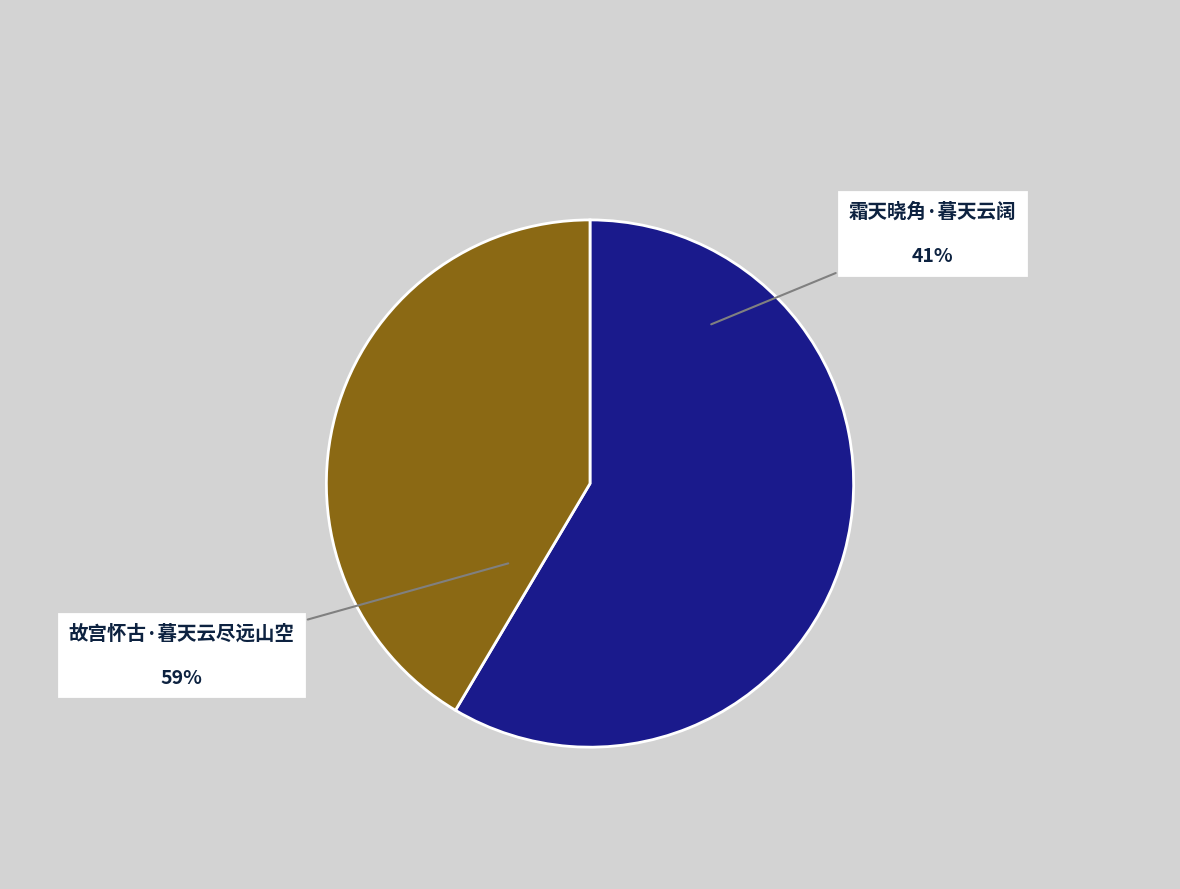

To the nearest percent, what is the difference between the largest and smallest slice percentages?

17%